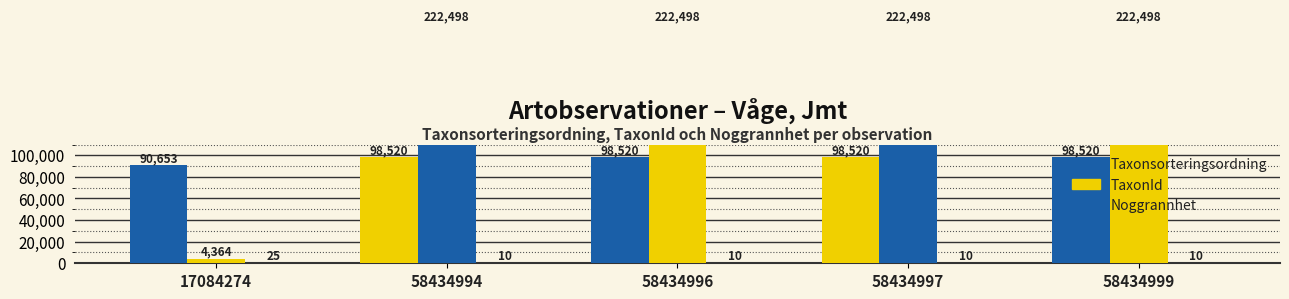

At 58434997, list the series in order from smallest to largest.

Noggrannhet, Taxonsorteringsordning, TaxonId